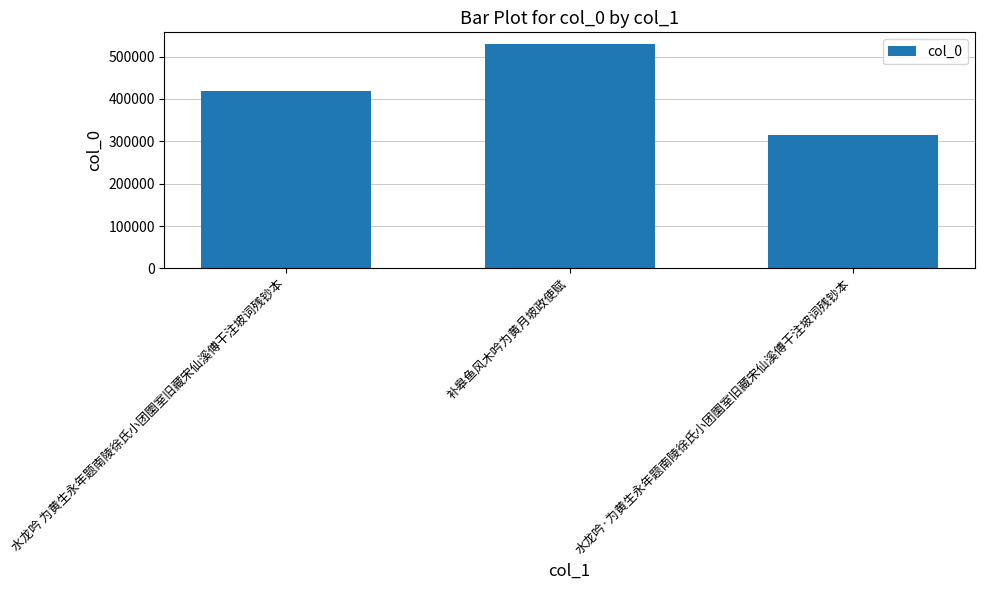

What is the sum of the values at 水龙吟·为黄生永年题南陵徐氏小团圞室旧藏宋仙溪傅干注坡词残钞本 and 补皋鱼风木吟为黄月坡政使赋?

845713